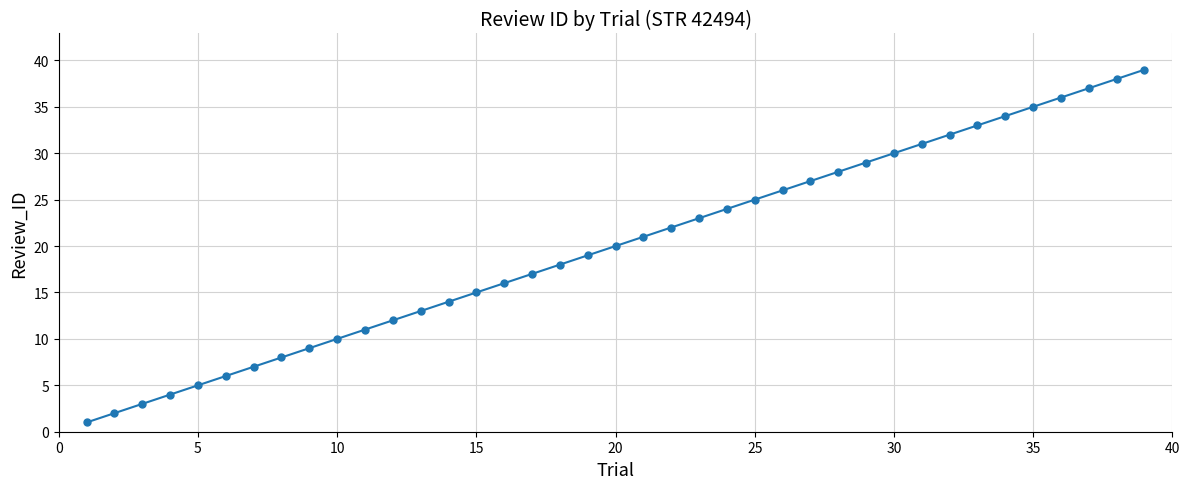

What is the value of the 20th point from the left?

20